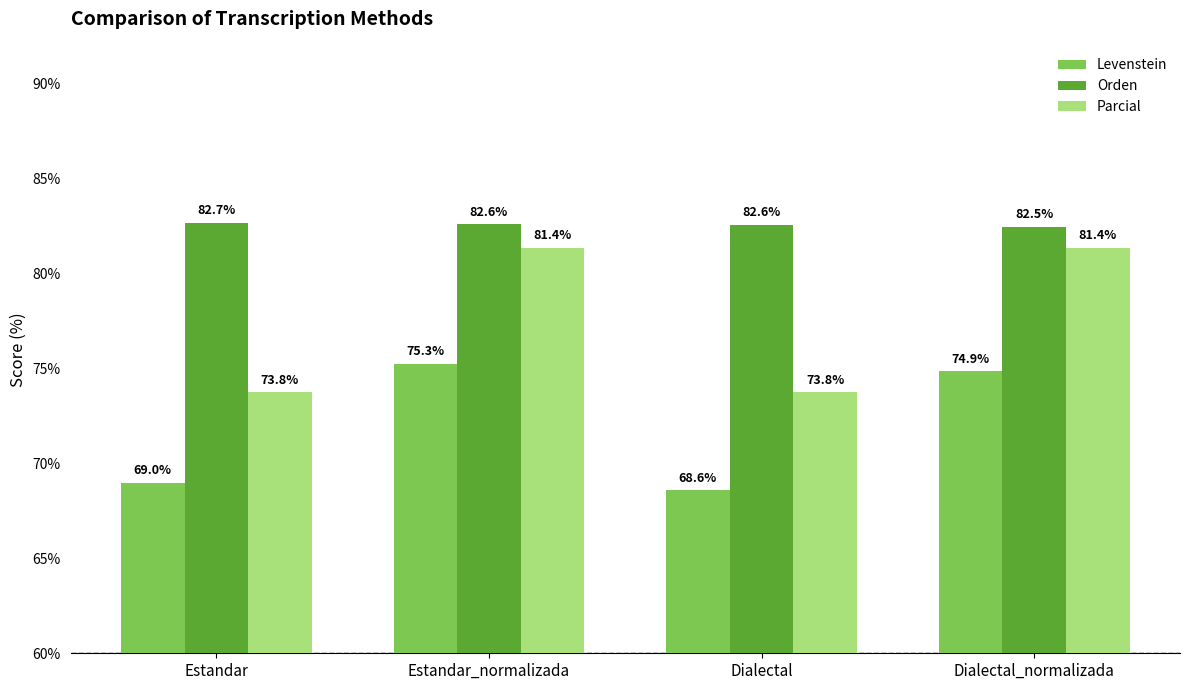

What is the total value across all series at Dialectal?

224.9